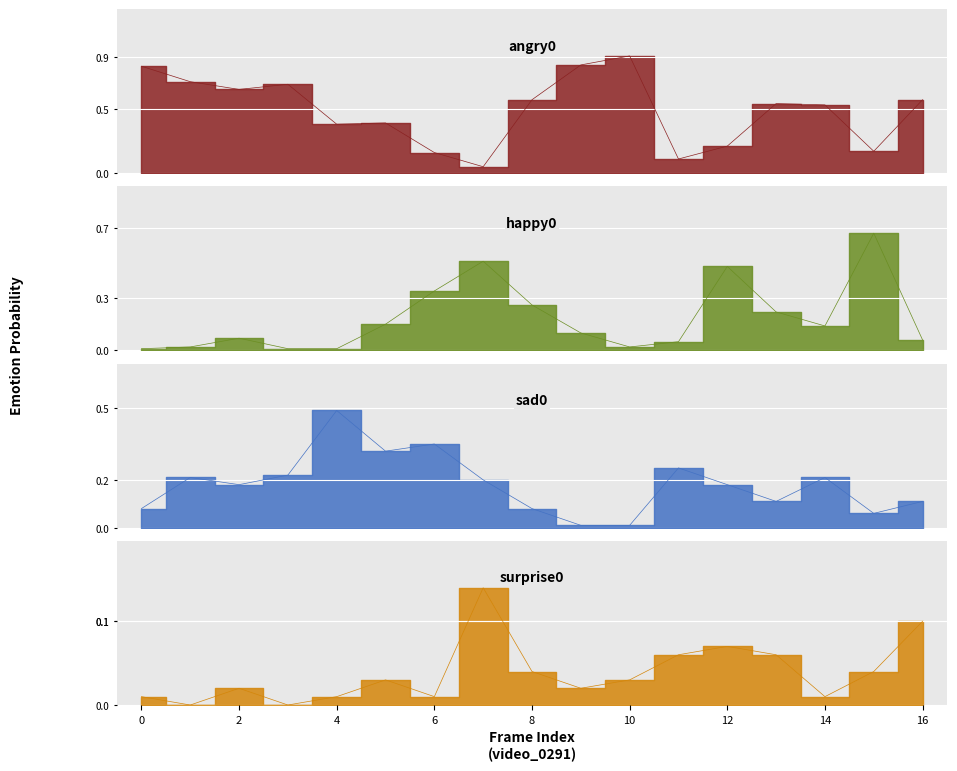

At which label does happy0 reach its peak?

15